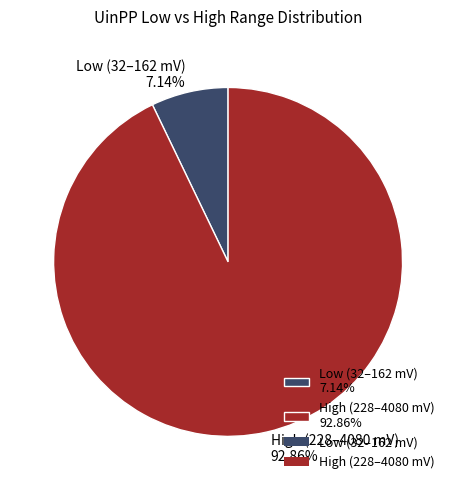

To the nearest percent, what is the difference between the largest and smallest slice percentages?

86%